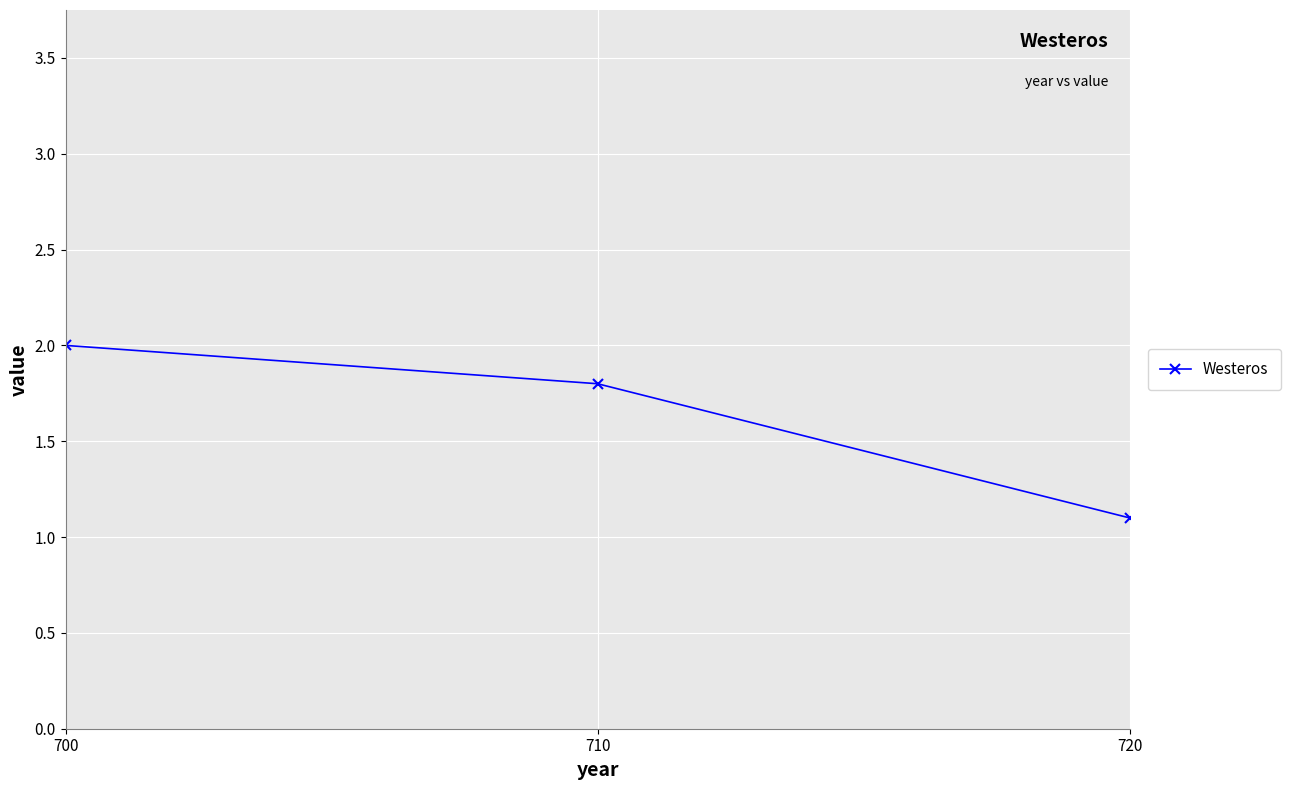

Rank the categories by value from lowest to highest.

720, 710, 700